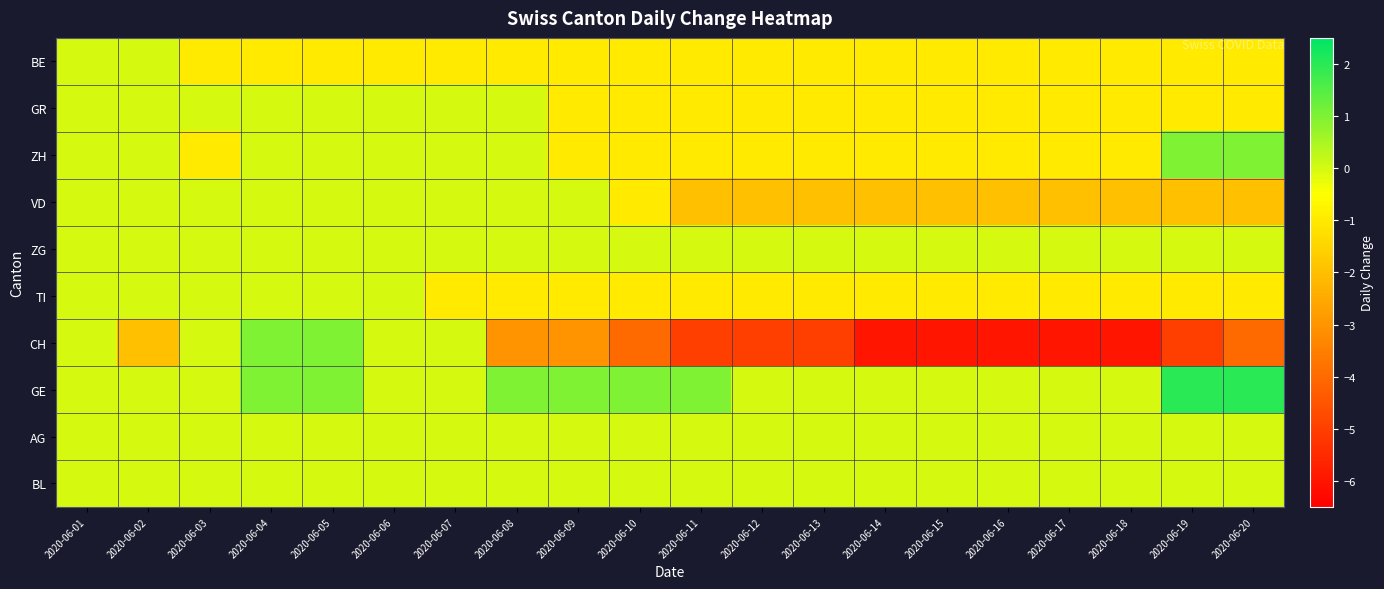

Which label corresponds to the largest value in the chart?

2020-06-19